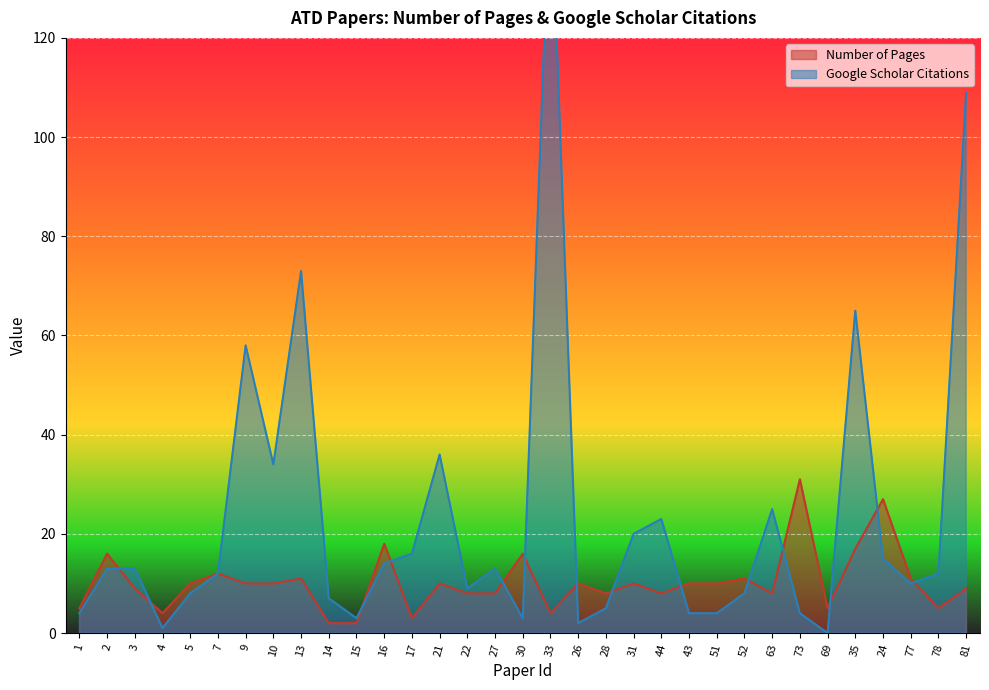

In Number of Pages, how many points are lower than both neighbors (excluding endpoints)?

8